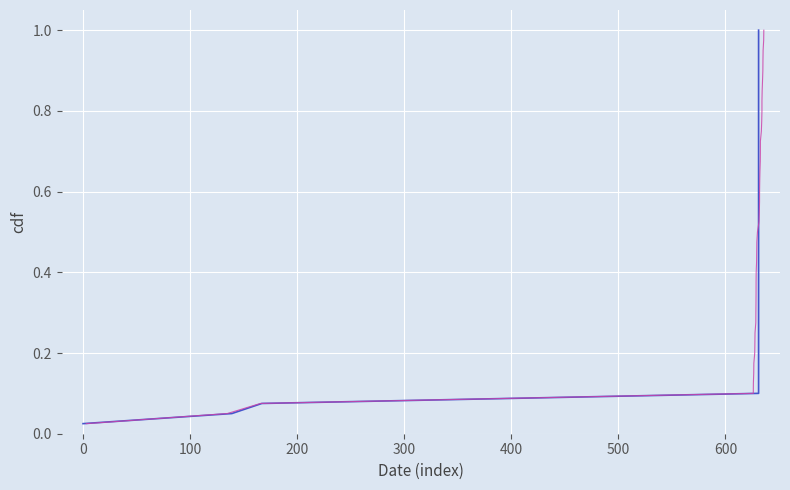

What is the difference between the second highest and second lowest values in the CH (alt) series?

0.9